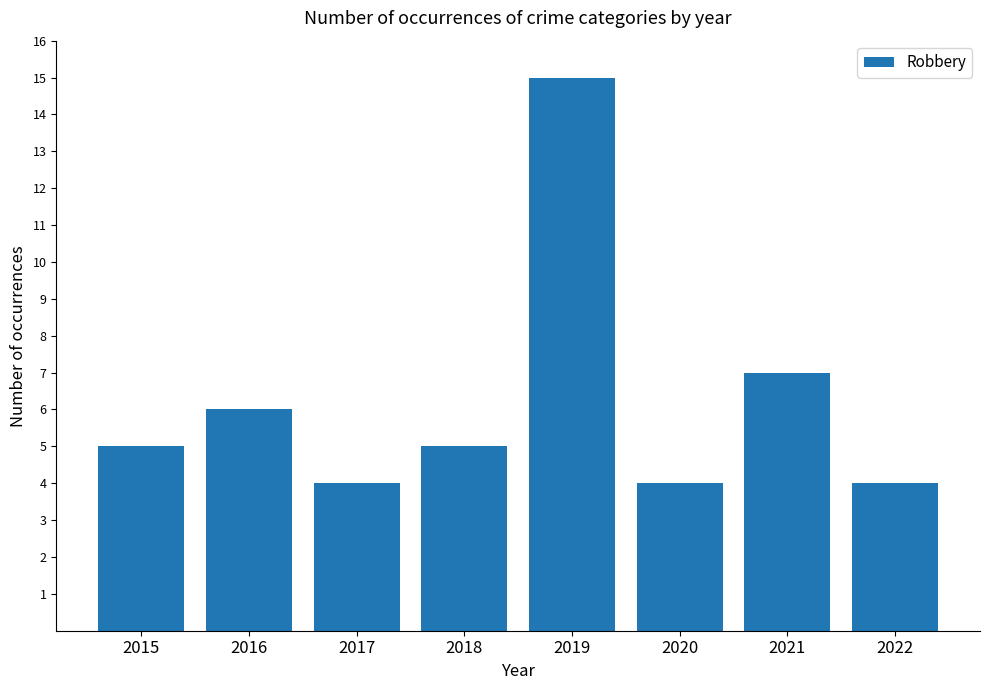

What is the change in value from 2016 to 2019?

+9